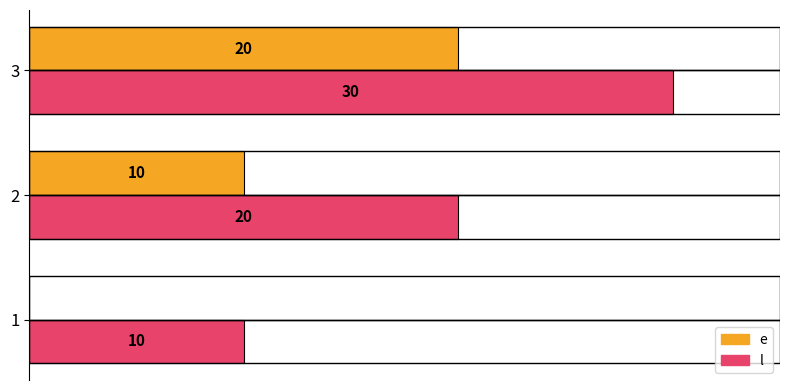

Is the value of l at 3 greater than the value of e at 3?

Yes